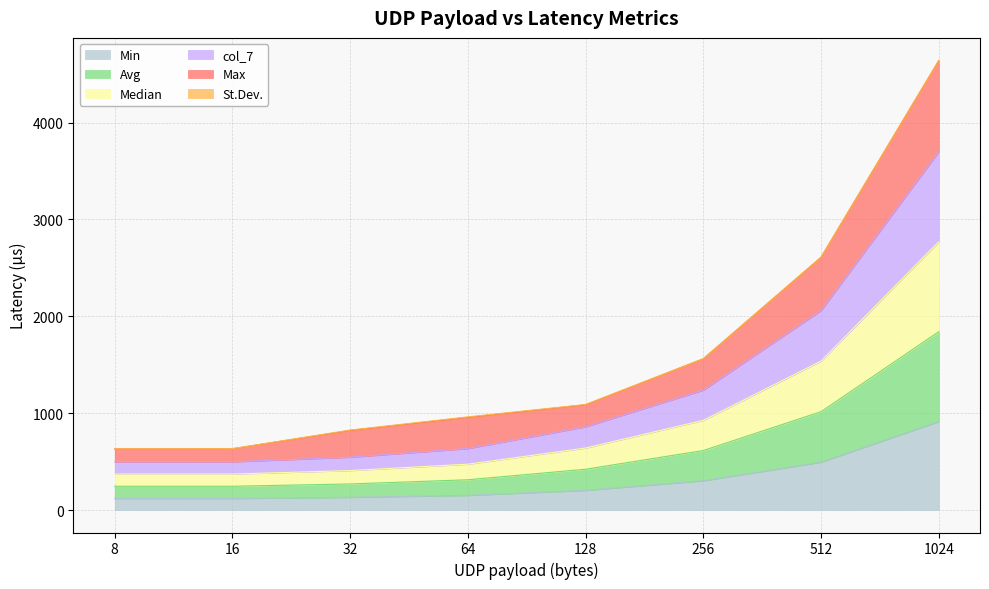

Which series has the widest spread of values?

Max